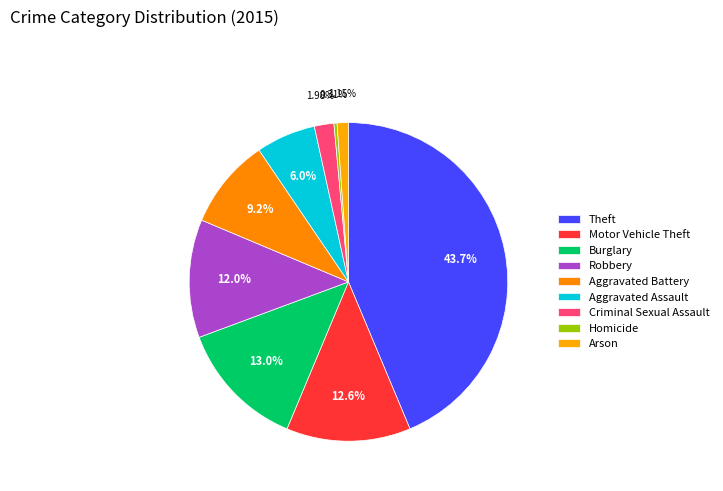

The Theft slice represents 51% of the pie. True or false?

False